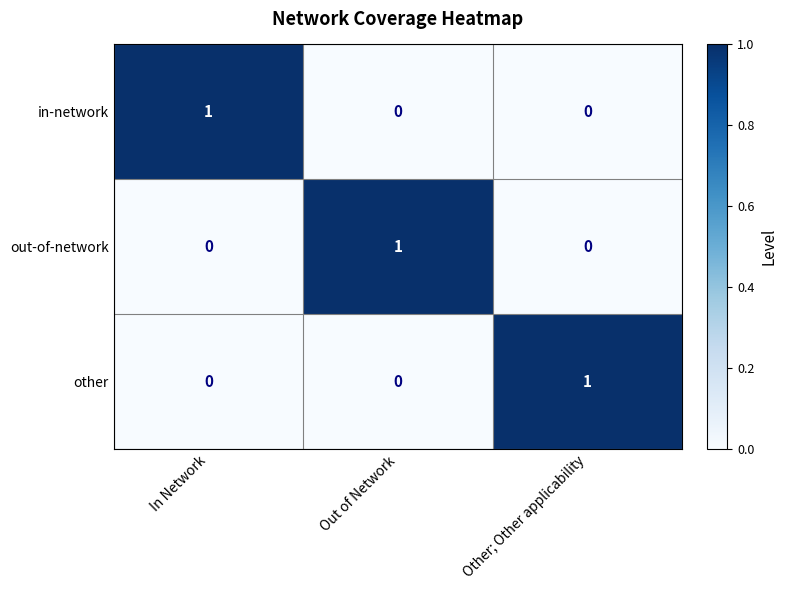

The value of other at Other; Other applicability is 0. True or false?

False